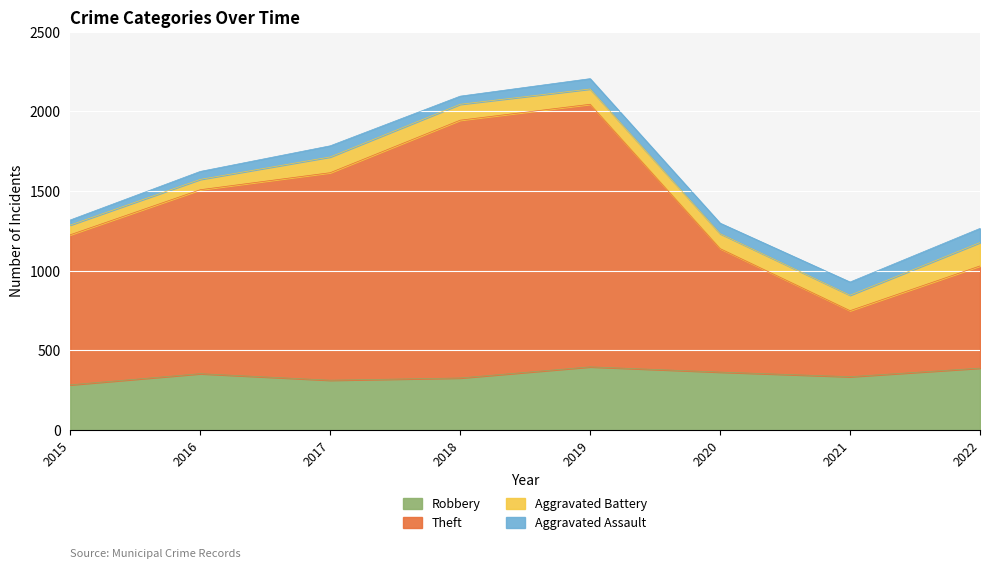

Which category has the lowest value in the Robbery series?

2015